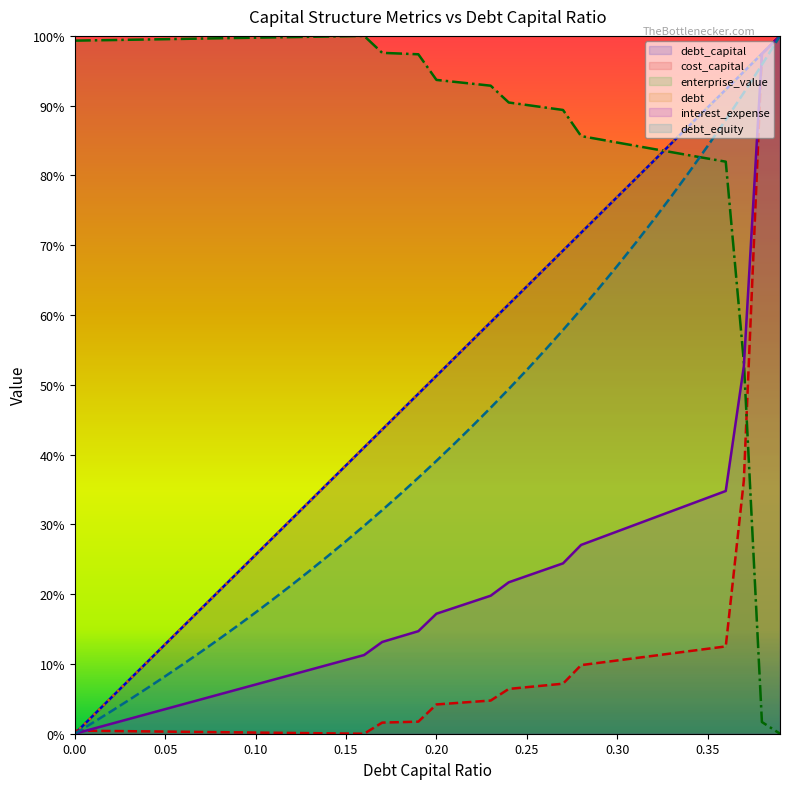

Does the chart have visible grid lines?

No